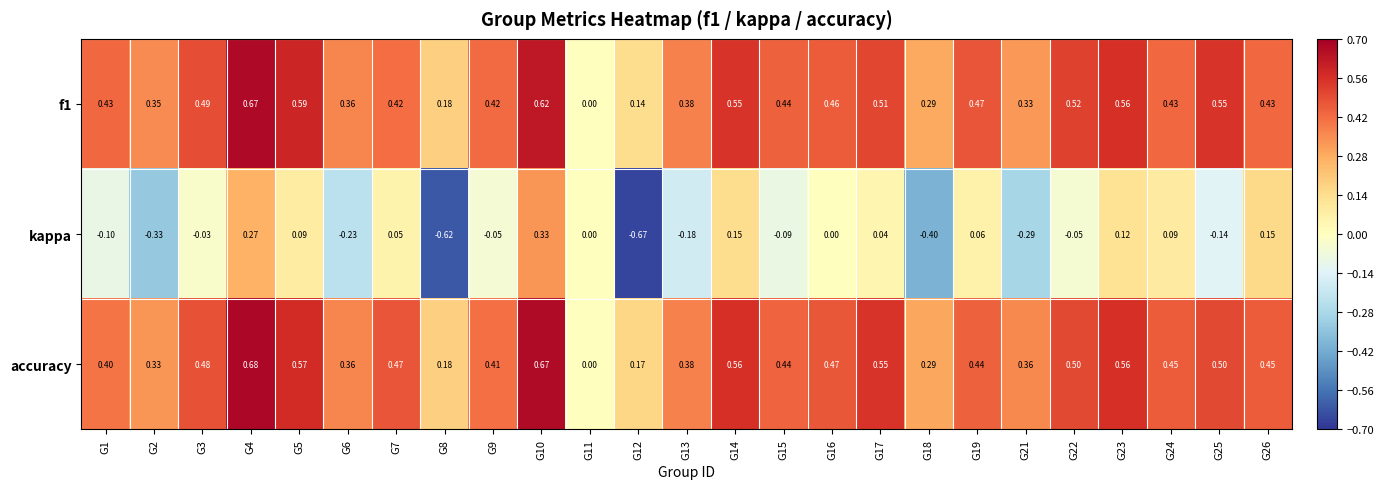

How many categories are shown in the chart?

25